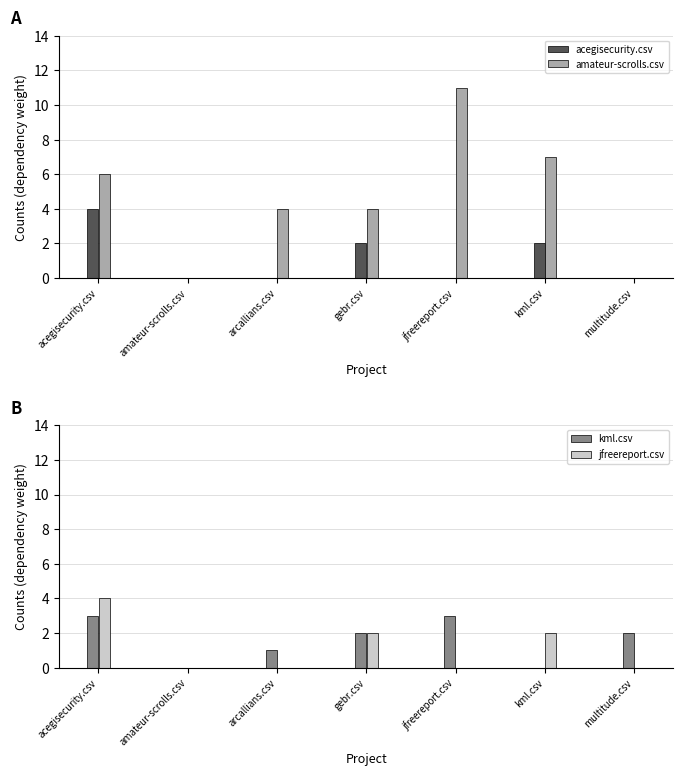

How many series are shown in this chart?

4